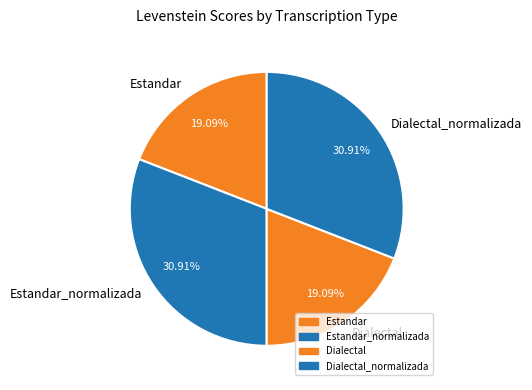

How many segments does this pie chart have?

4